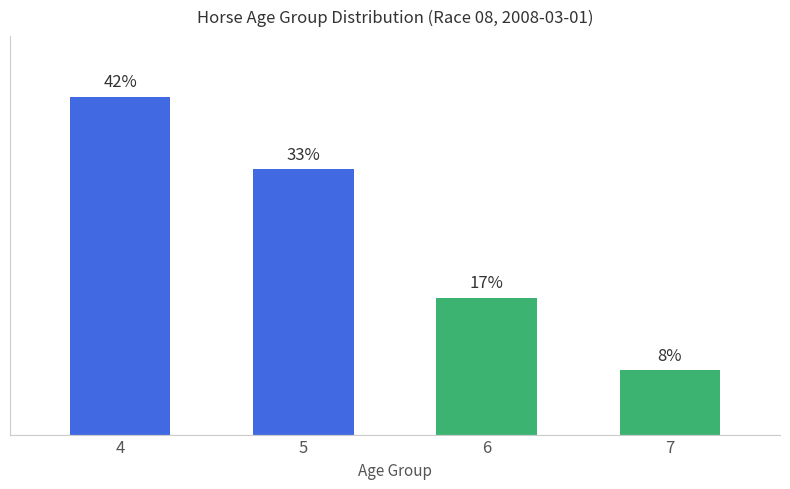

Rank the categories by value from lowest to highest.

7, 6, 5, 4